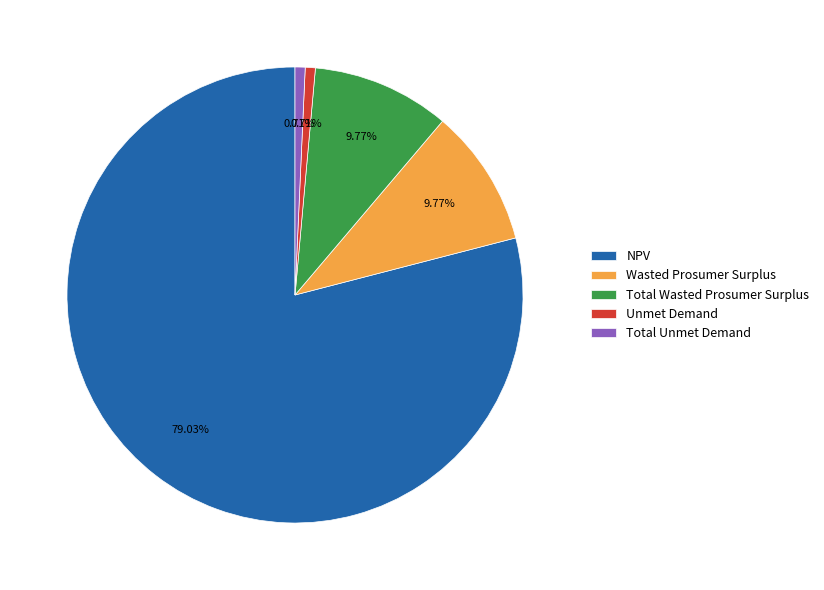

The Wasted Prosumer Surplus slice represents 16% of the pie. True or false?

False